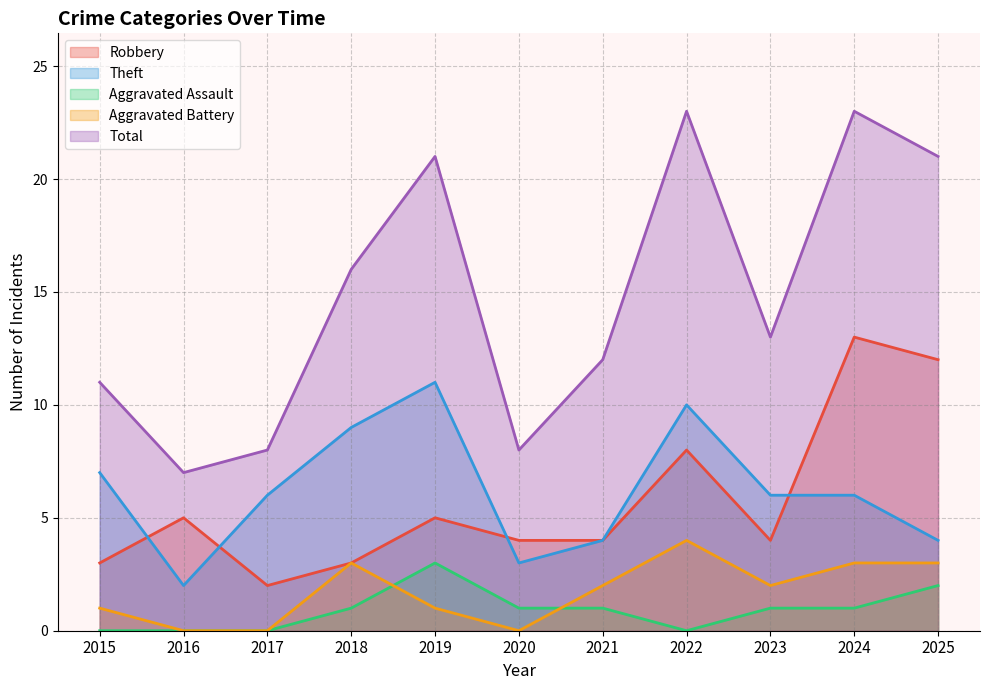

The Aggravated Battery series shows 3 at 2018. True or false?

True